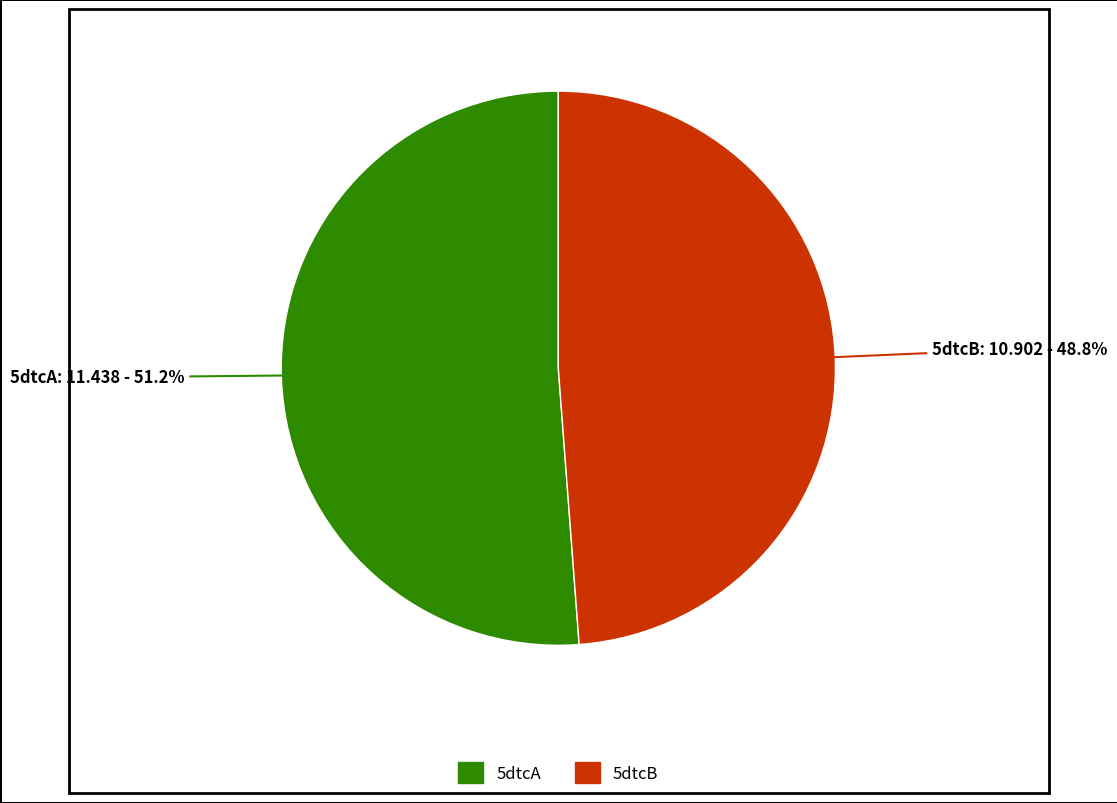

Approximately how many times larger is the value at 5dtcB compared to 5dtcA?

1.0